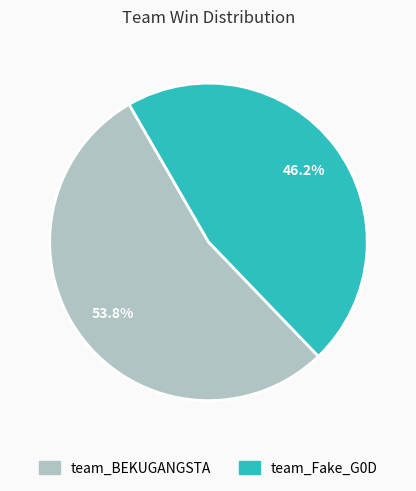

Which category has the smallest portion of the pie?

team_Fake_G0D